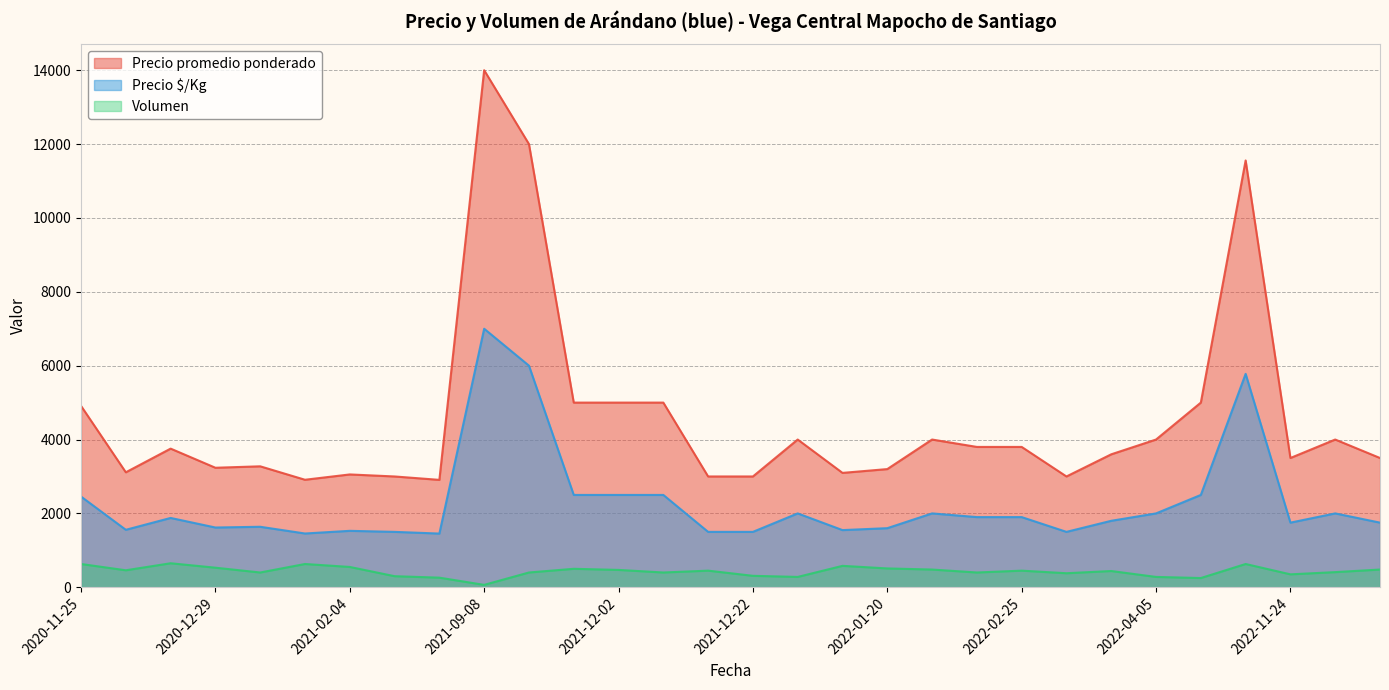

At which label is Volumen closest to 357?

2022-11-24